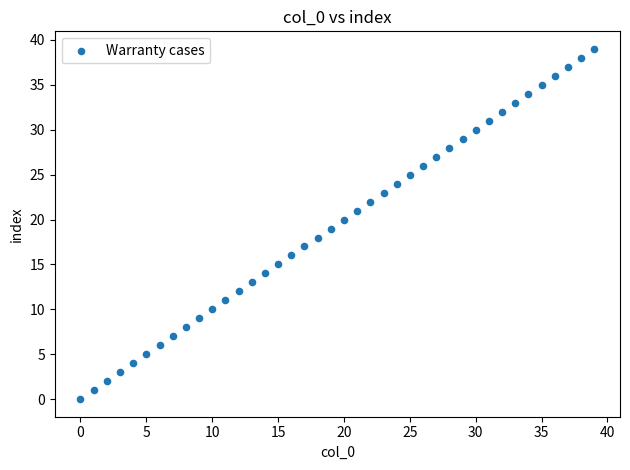

What is the range of Y values (max minus min)?

39